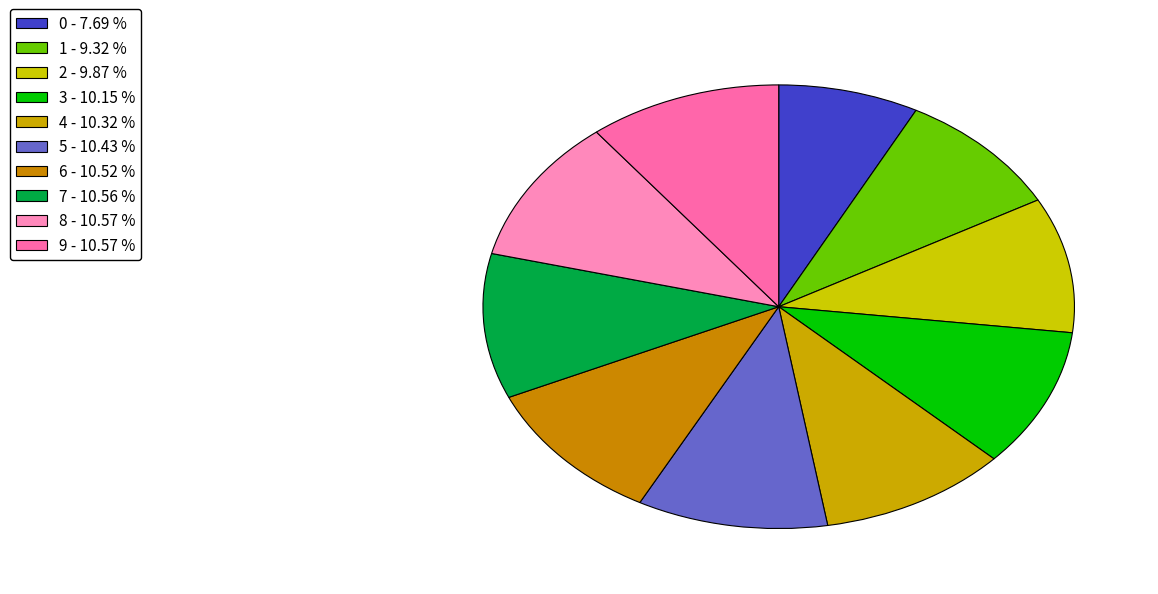

To the nearest percent, what percentage of the pie is 3?

10%